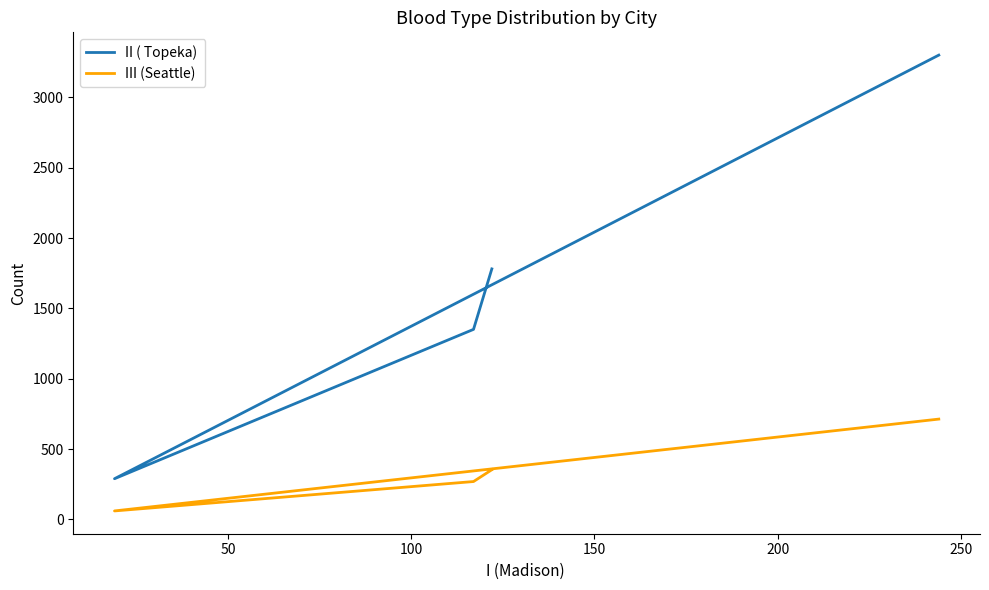

How many data points does each series have?

4